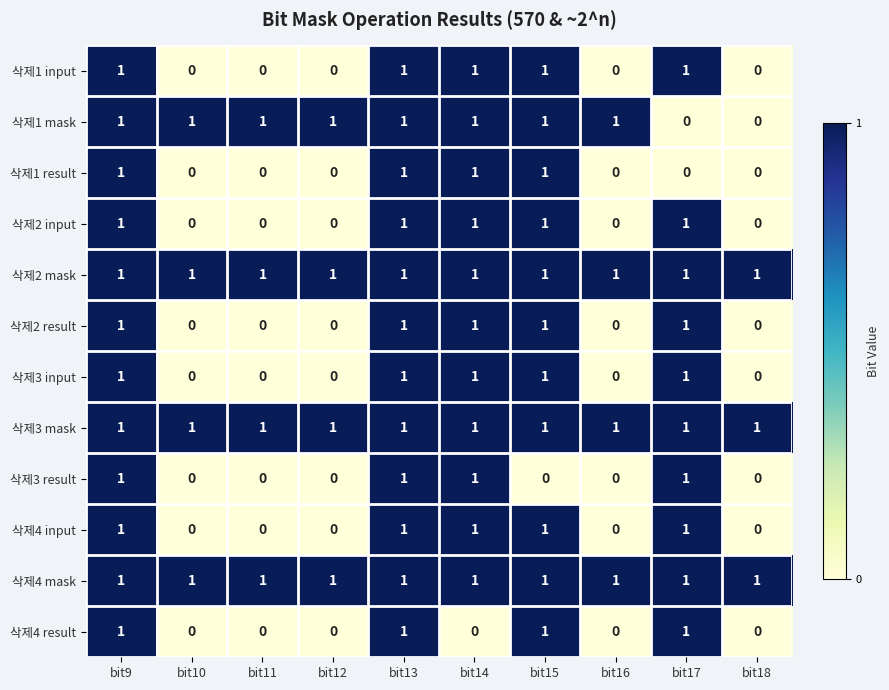

At how many categories does at least one series exceed 0?

10